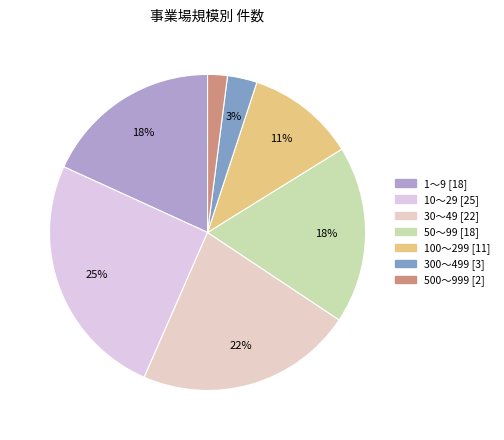

Count the number of slices in the pie.

7